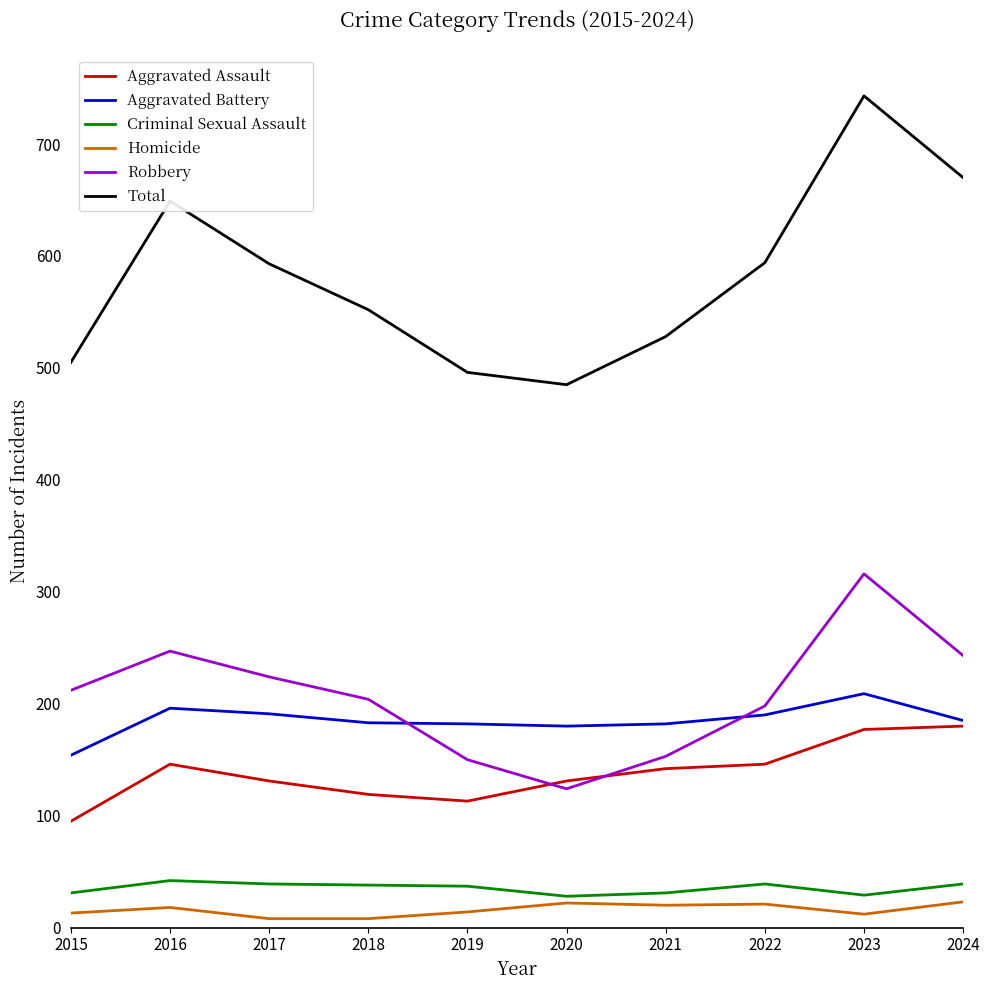

At how many categories does at least one series exceed 473?

10